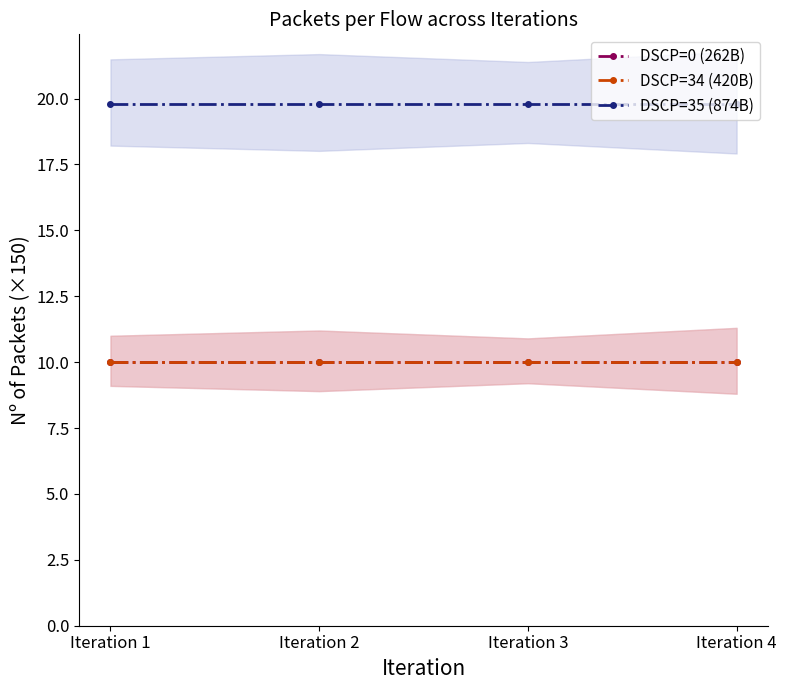

Reading right to left, transcribe all the data shown in this chart.

DSCP=0 (262B): Iteration 4=10.0	Iteration 3=10.0	Iteration 2=10.0	Iteration 1=10.0
DSCP=34 (420B): Iteration 4=10.0	Iteration 3=10.0	Iteration 2=10.0	Iteration 1=10.0
DSCP=35 (874B): Iteration 4=19.8	Iteration 3=19.8	Iteration 2=19.8	Iteration 1=19.8